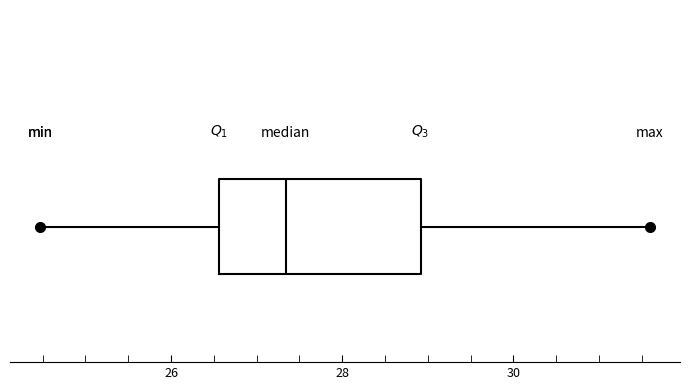

Transcribe this box plot: give where the median line is, the range the box spans, and where the two whiskers end, as read against the x-axis. The values are not printed on the chart, so give them approximately, as read against the axis.

median 27.4, box 26.6 to 29.0, whiskers 24.4 to 31.6